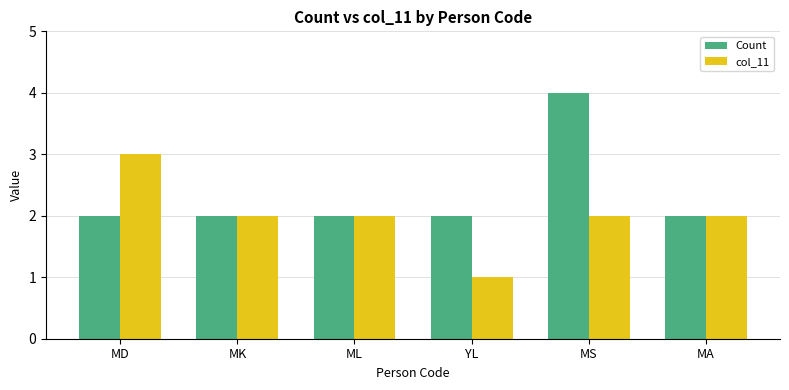

Does the chart contain any negative values?

No